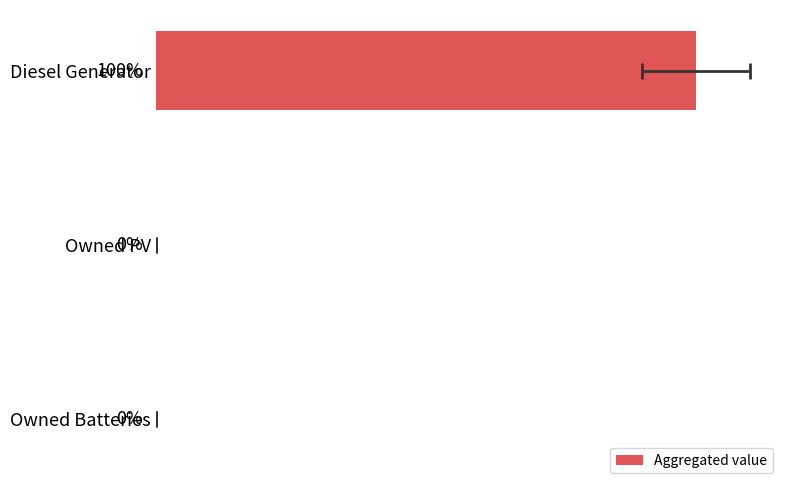

What is the maximum value shown in the chart?

83